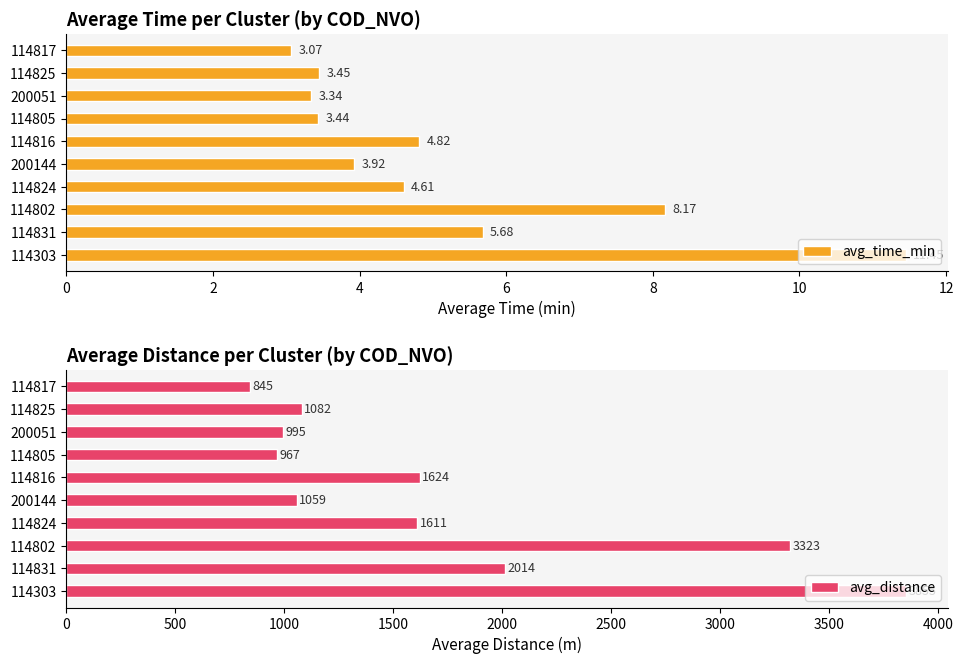

Rank the categories by avg_time_min value from highest to lowest.

114303, 114802, 114831, 114816, 114824, 200144, 114825, 114805, 200051, 114817